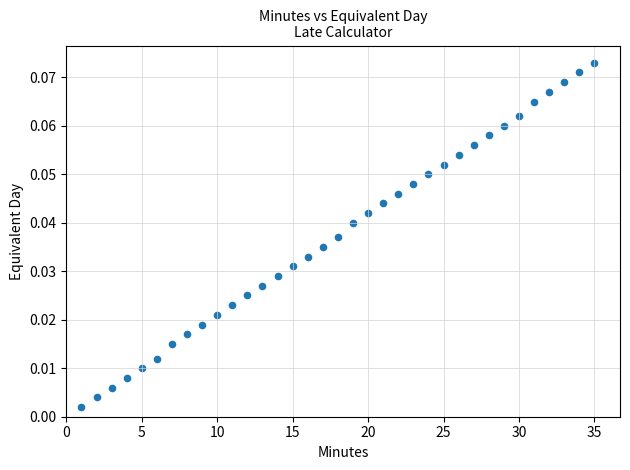

What is the range of X values (max minus min)?

34.0